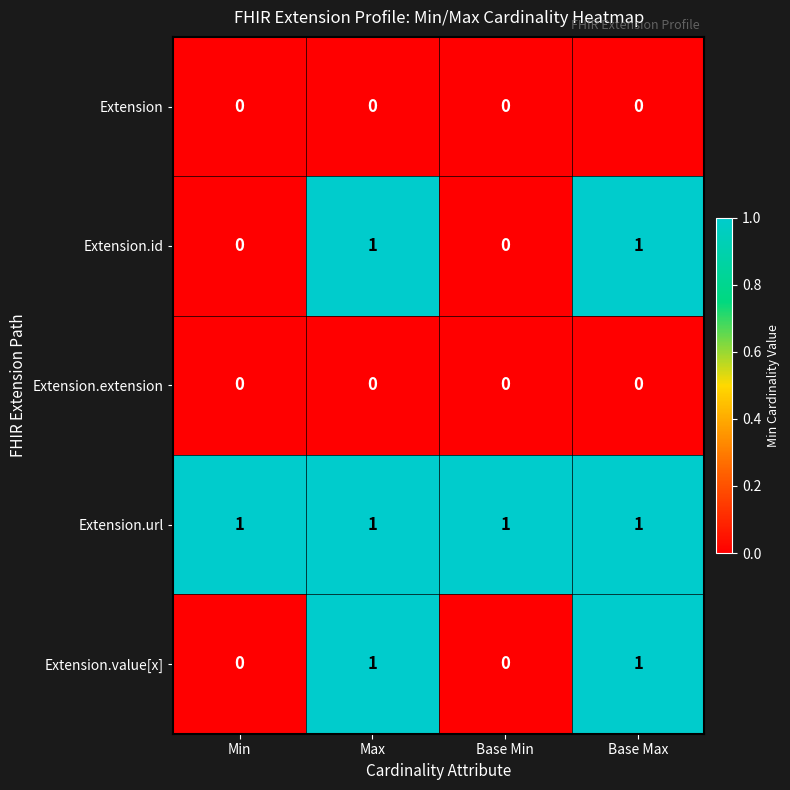

The Extension.url series shows 1 at Base Min. True or false?

True